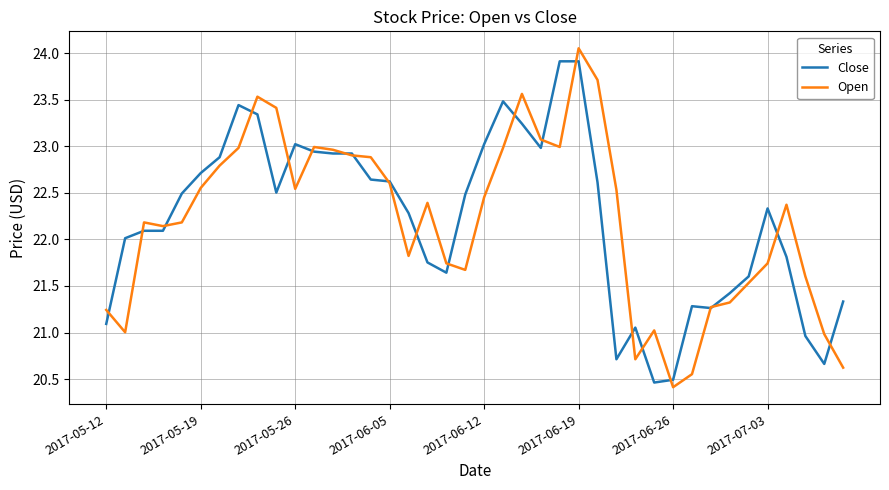

How many lines are shown in the chart?

2